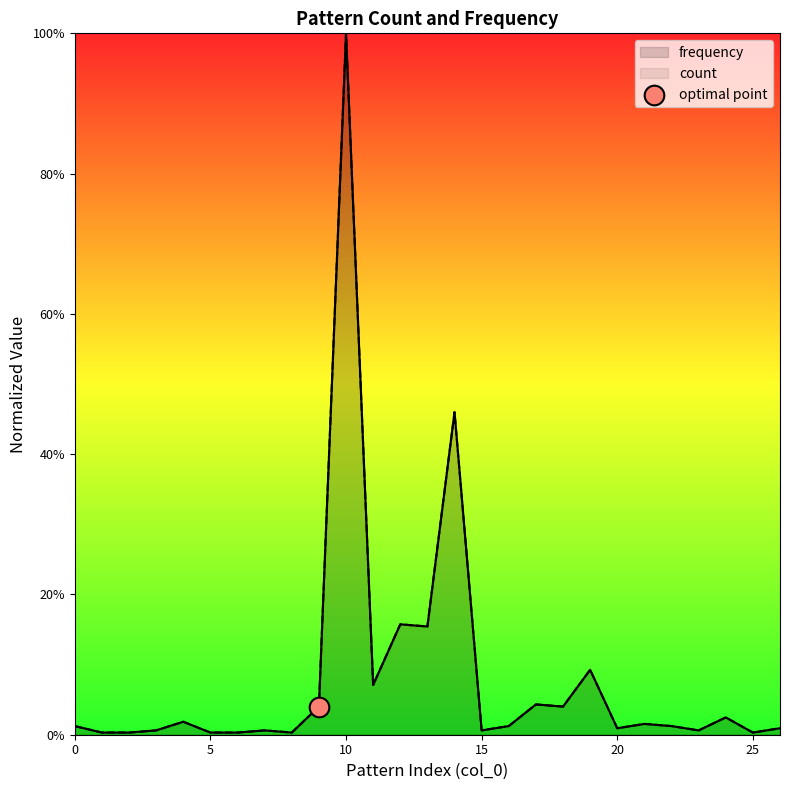

What is the total value across all series at 19?

0.2